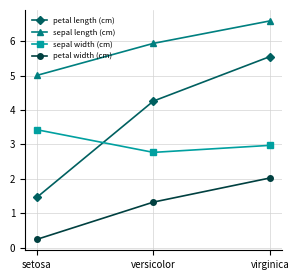

Reading left to right, list all the values displayed in this chart.

petal length (cm): setosa=1.5	versicolor=4.3	virginica=5.6
sepal length (cm): setosa=5.0	versicolor=5.9	virginica=6.6
sepal width (cm): setosa=3.4	versicolor=2.8	virginica=3.0
petal width (cm): setosa=0.2	versicolor=1.3	virginica=2.0